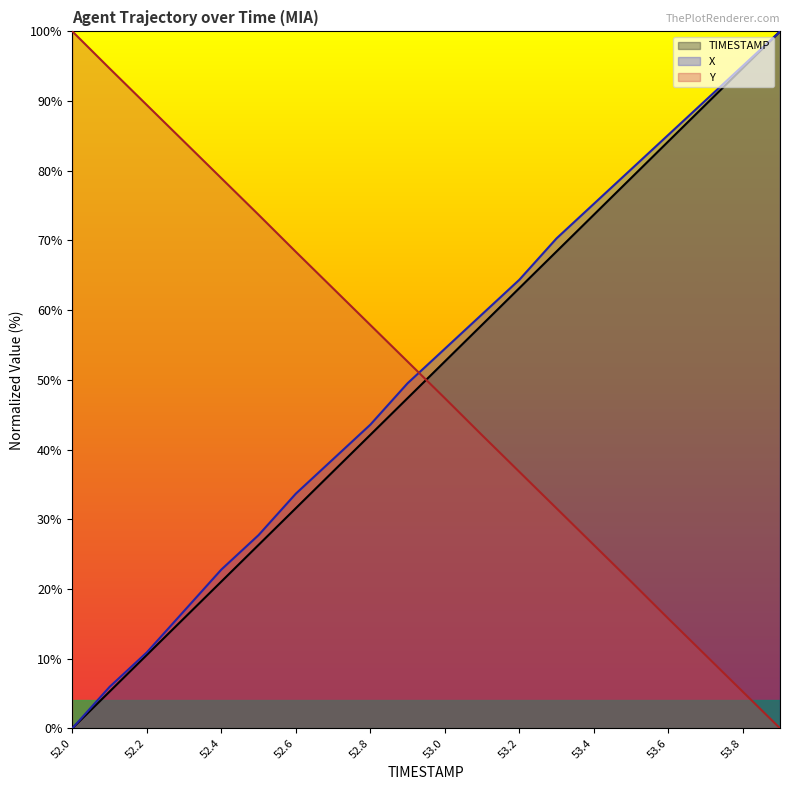

Reading right to left, transcribe all the data shown in this chart.

TIMESTAMP: 100.0	94.7	89.5	84.2	78.9	73.7	68.4	63.2	57.9	52.6	47.4	42.1	36.8	31.6	26.3	21.1	15.8	10.5	5.3	0.0
X: 100.0	95.0	90.1	85.1	80.2	75.2	70.3	64.4	59.4	54.5	49.5	43.6	38.6	33.7	27.7	22.8	16.8	10.9	5.9	0.0
Y: 0.0	5.2	10.5	15.7	21.1	26.3	31.6	36.8	42.1	47.4	52.6	57.9	63.1	68.4	73.7	78.9	84.2	89.4	94.7	100.0